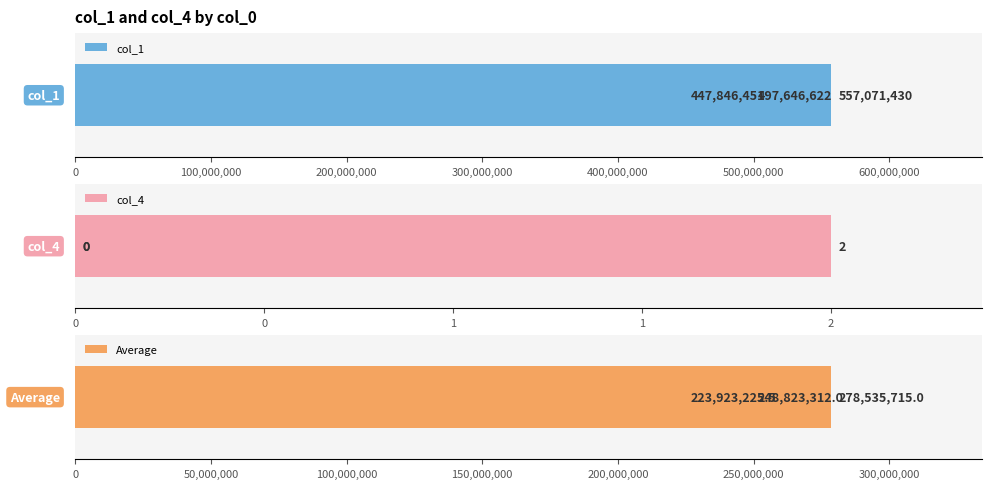

How many bars are there in total?

9